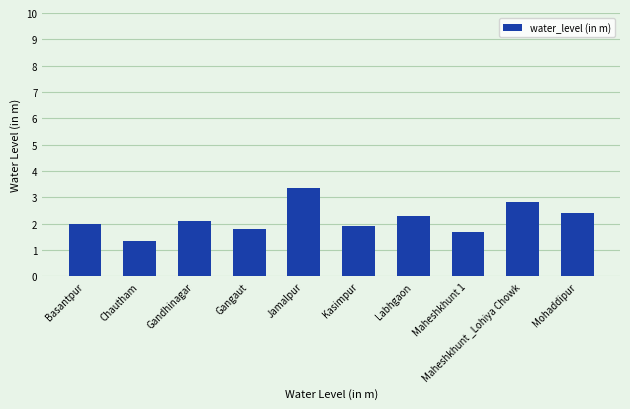

At which label is the value closest to 2?

Basantpur